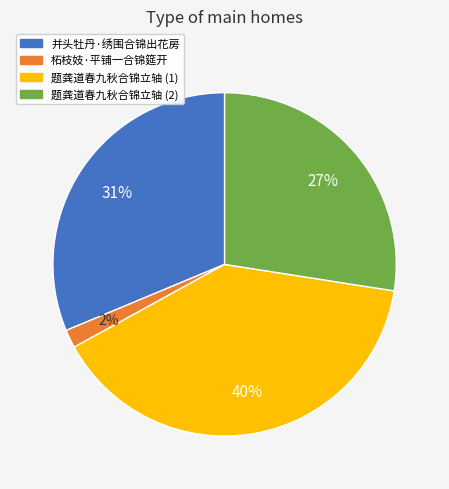

To the nearest percent, what is the combined percentage of 柘枝妓·平铺一合锦筵开 and 并头牡丹·绣围合锦出花房?

33%